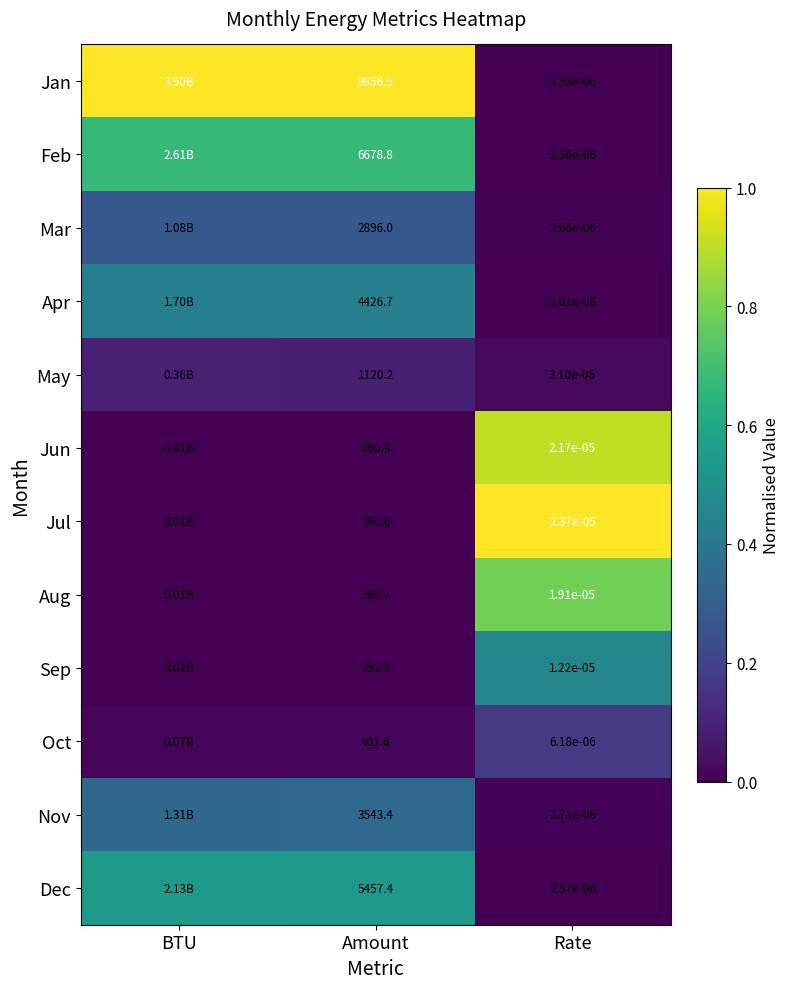

How many data points does each series have?

3